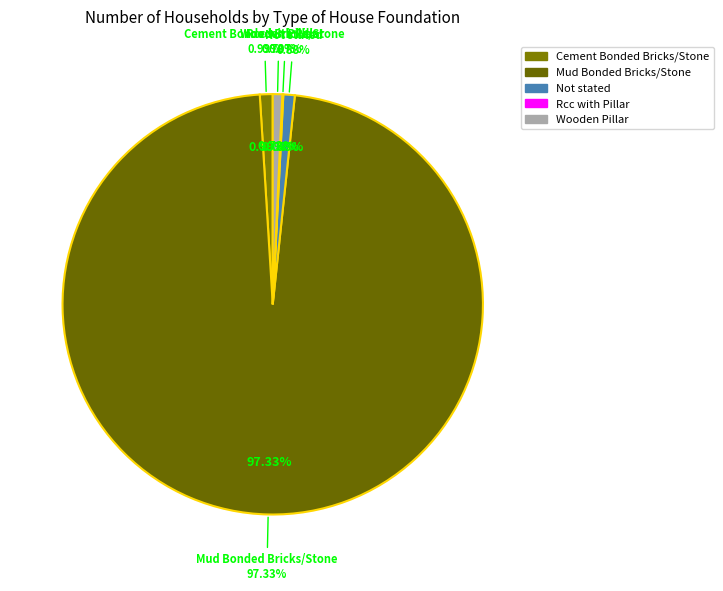

The Wooden Pillar slice represents 1% of the pie. True or false?

True